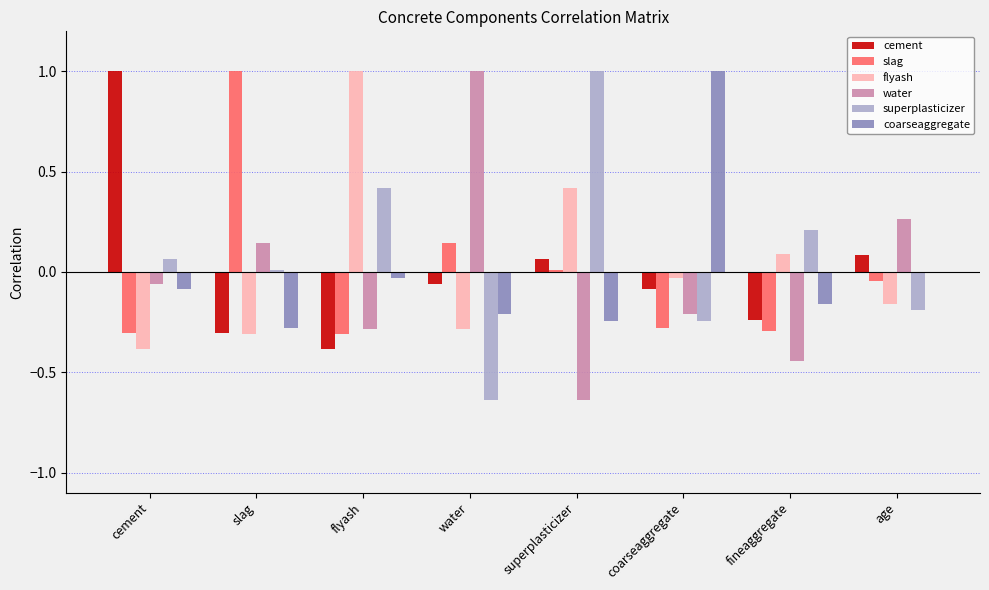

Is the value of flyash at slag greater than the value of water at water?

No